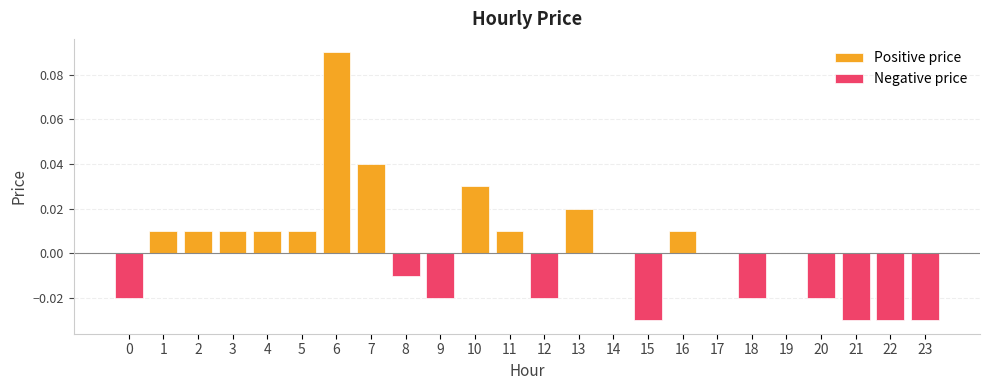

Which series has the largest total across all categories?

Positive price